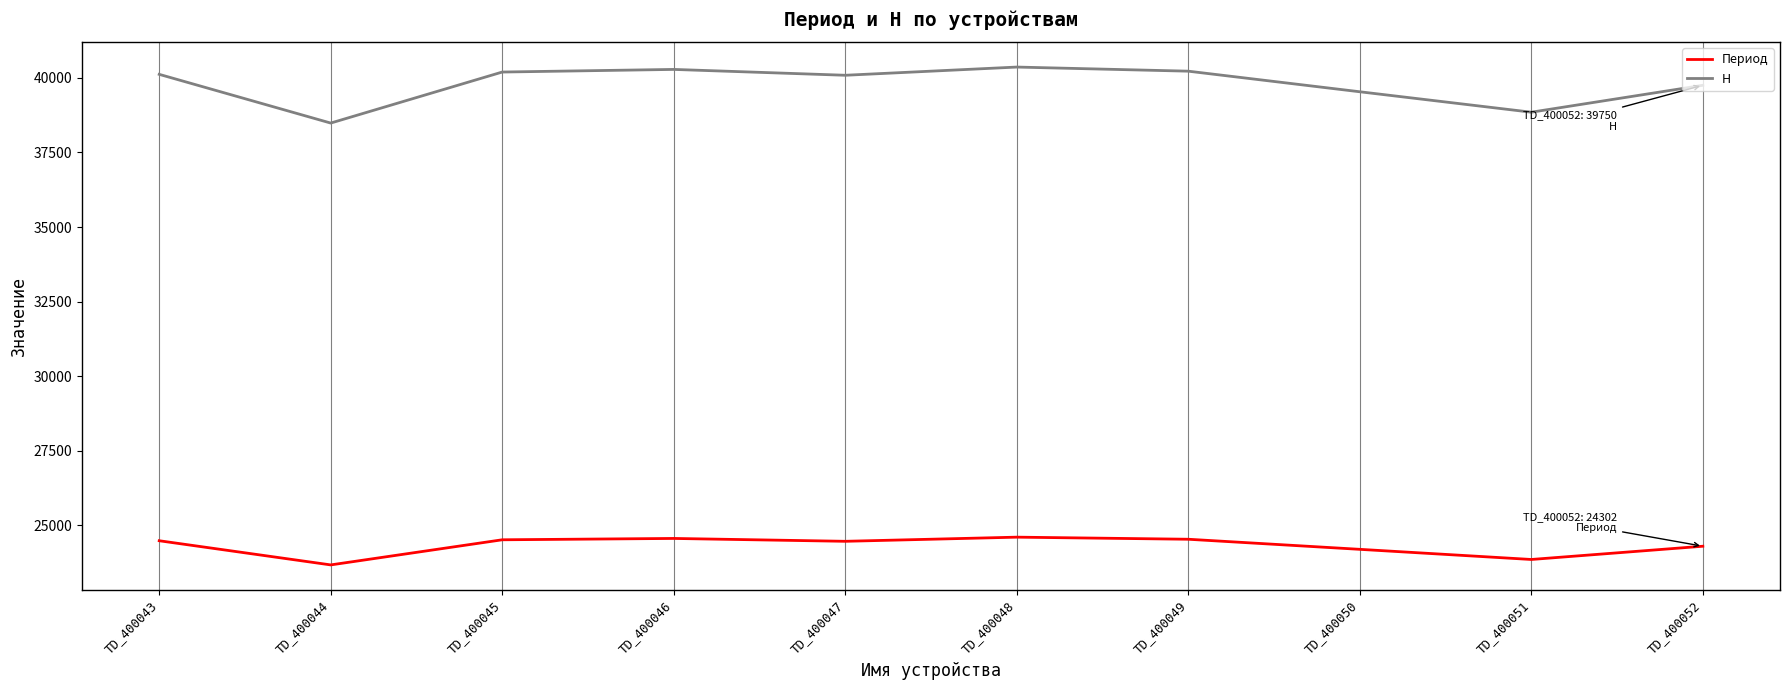

What is the total value across all series at TD_400050?

63731